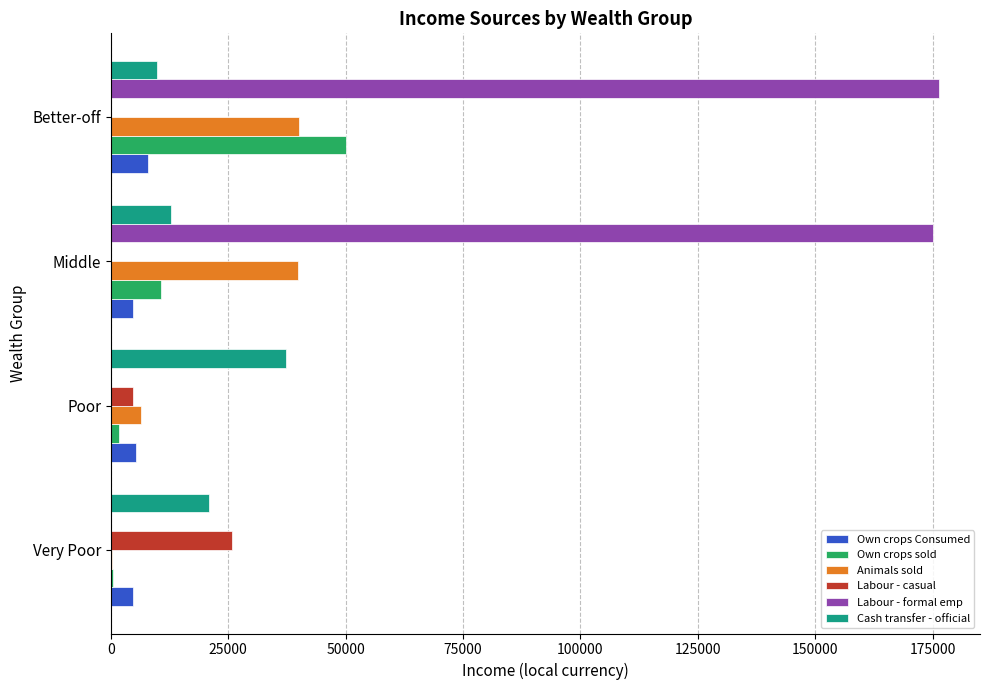

How many values in the Animals sold series exceed 39918?

2